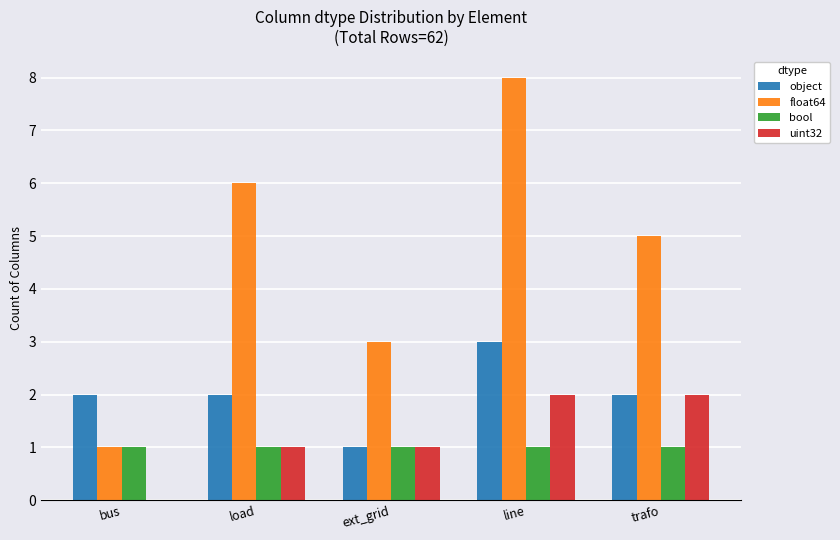

The object series shows 3 at bus. True or false?

False